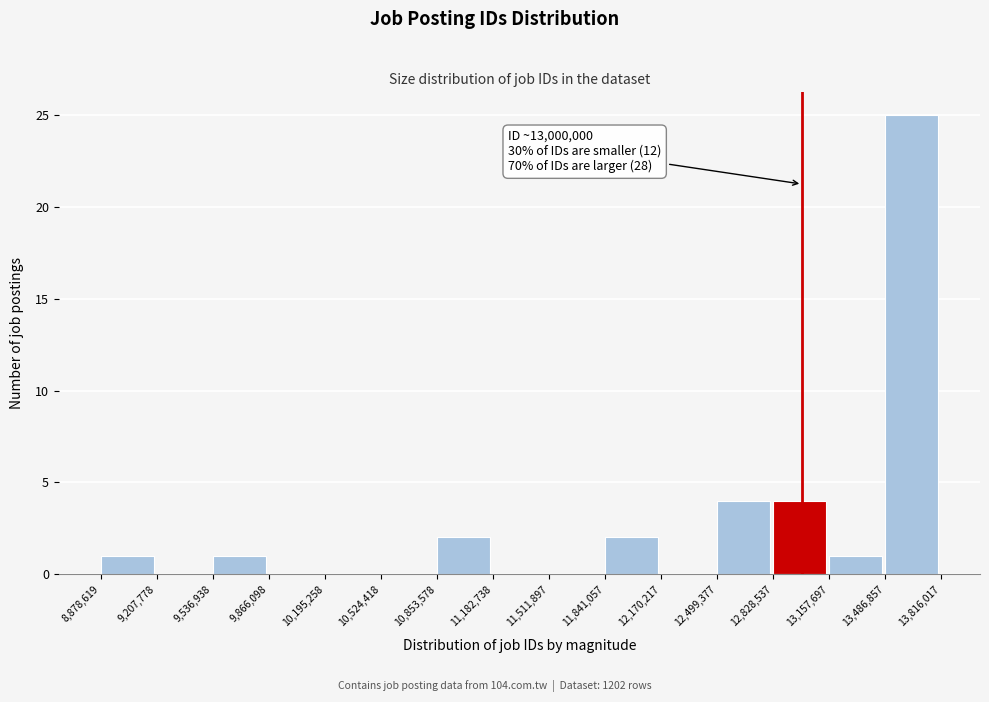

Over which range of the x-axis is the bar tallest?

13,486,857 to 13,816,017